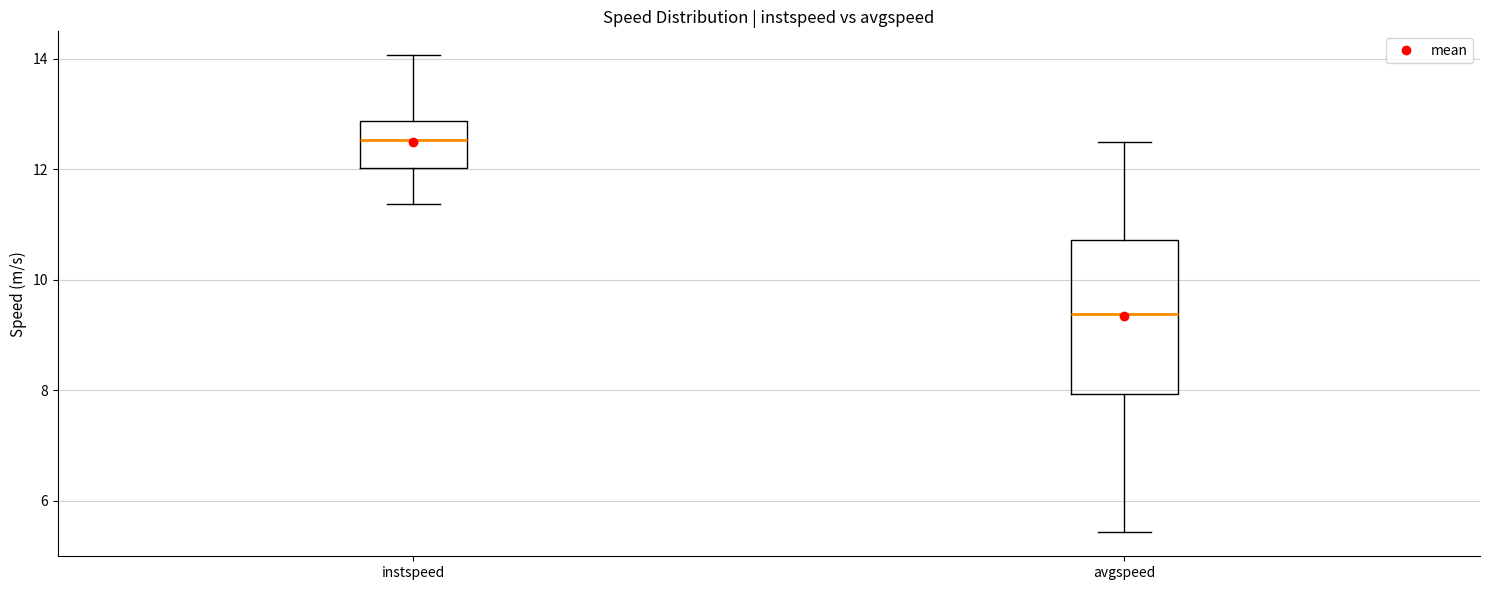

Comparing the boxes themselves (not the whiskers), which one is the tallest?

avgspeed